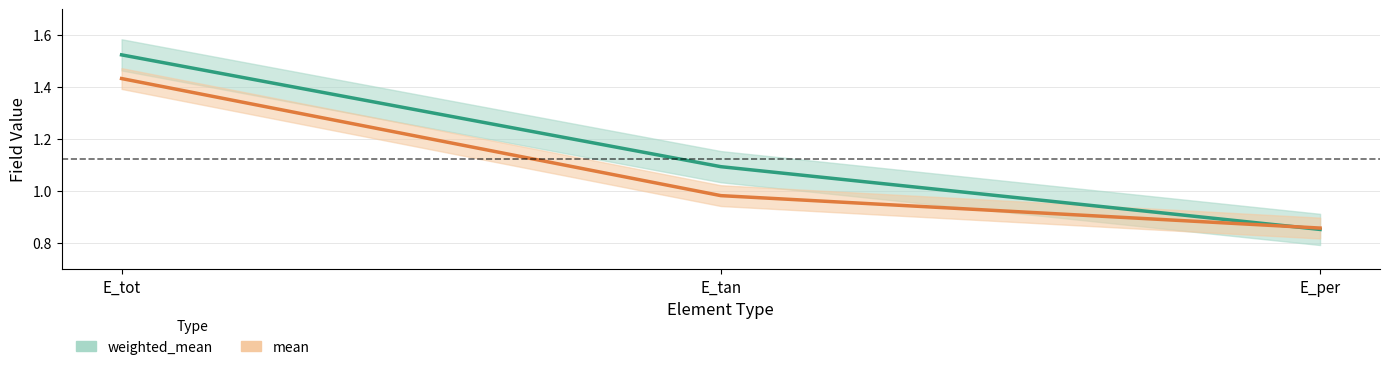

What is the minimum value for mean?

0.9